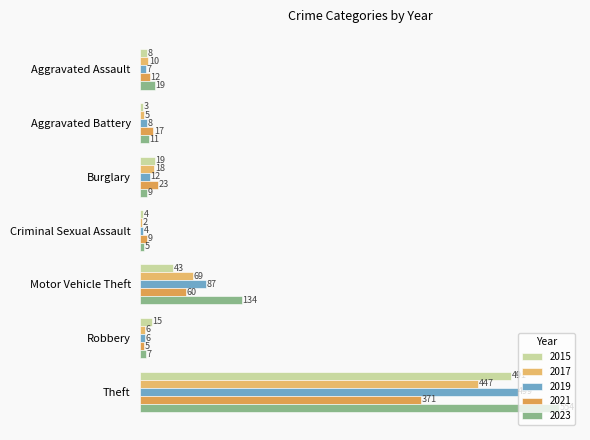

What is the maximum value shown in the chart?

554